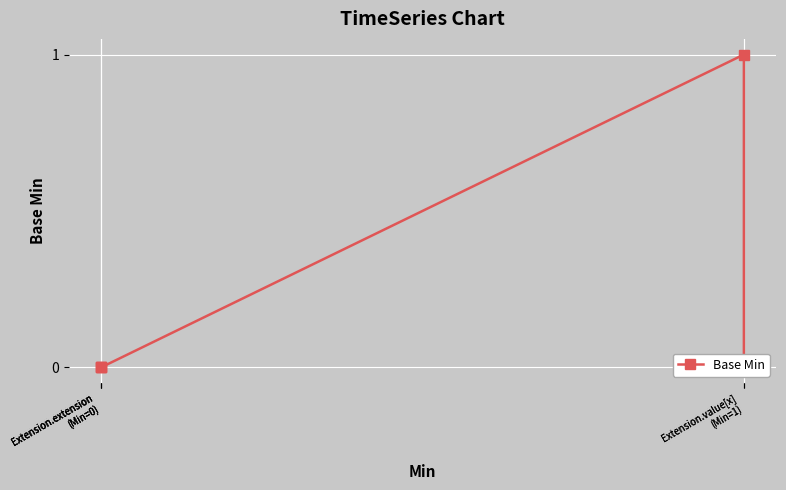

How many distinct data groups are displayed?

1